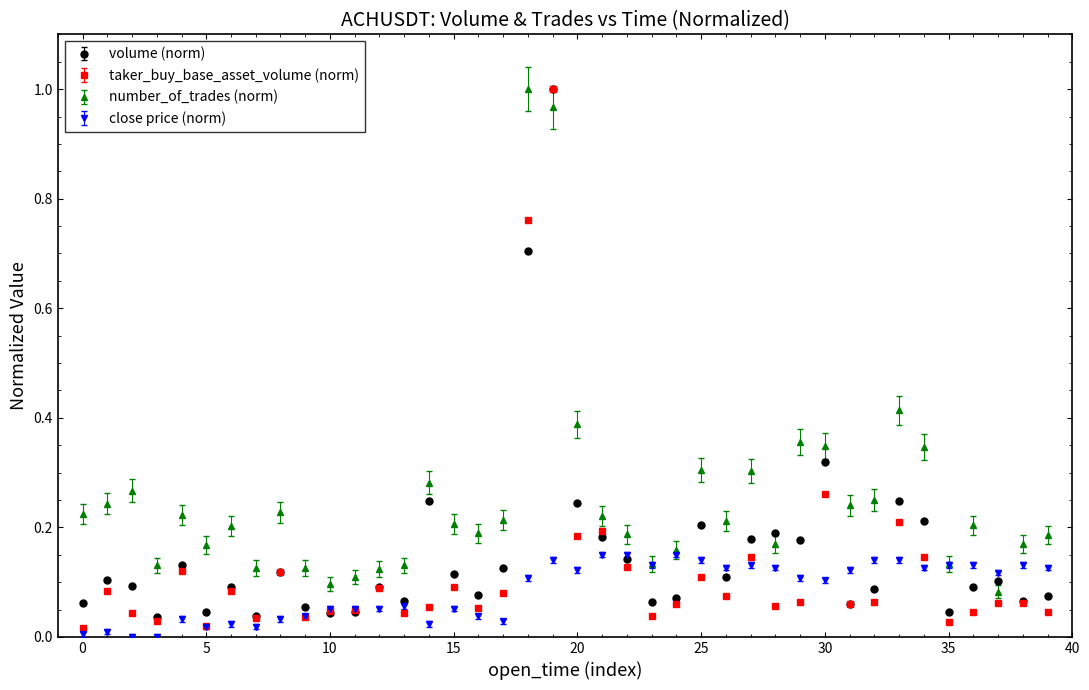

Which series has the largest range (max minus min)?

taker_buy_base_asset_volume (norm)